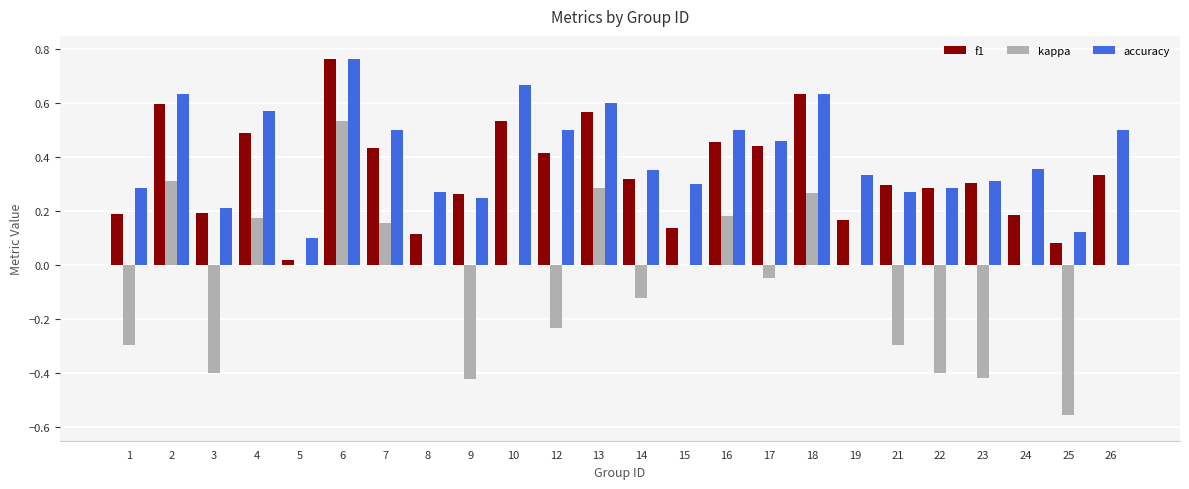

What are all the series names shown in the legend?

f1, kappa, accuracy